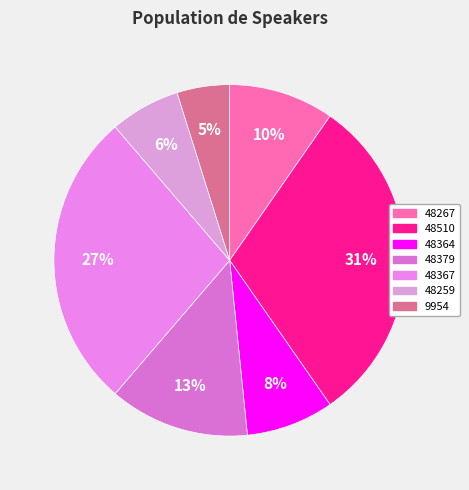

What percentage is NOT represented by 48364?

91.9%